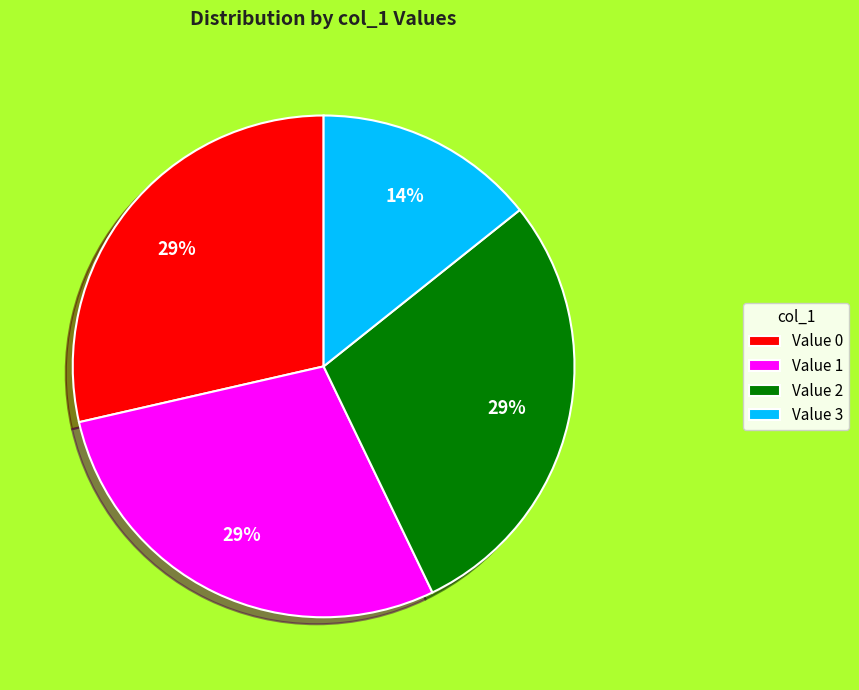

To the nearest percent, what portion does Value 1 represent?

29%